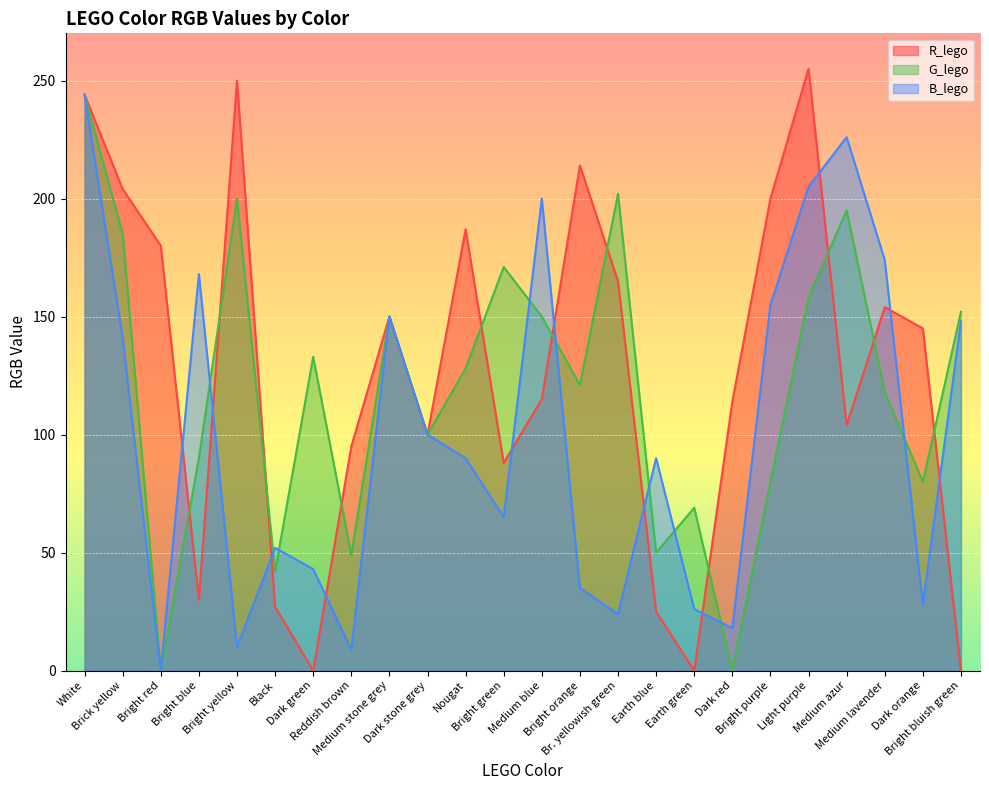

Rank the categories by B_lego value from lowest to highest.

Bright red, Reddish brown, Bright yellow, Dark red, Br. yellowish green, Earth green, Dark orange, Bright orange, Dark green, Black, Bright green, Nougat, Earth blue, Dark stone grey, Brick yellow, Bright bluish green, Medium stone grey, Bright purple, Bright blue, Medium lavender, Medium blue, Light purple, Medium azur, White